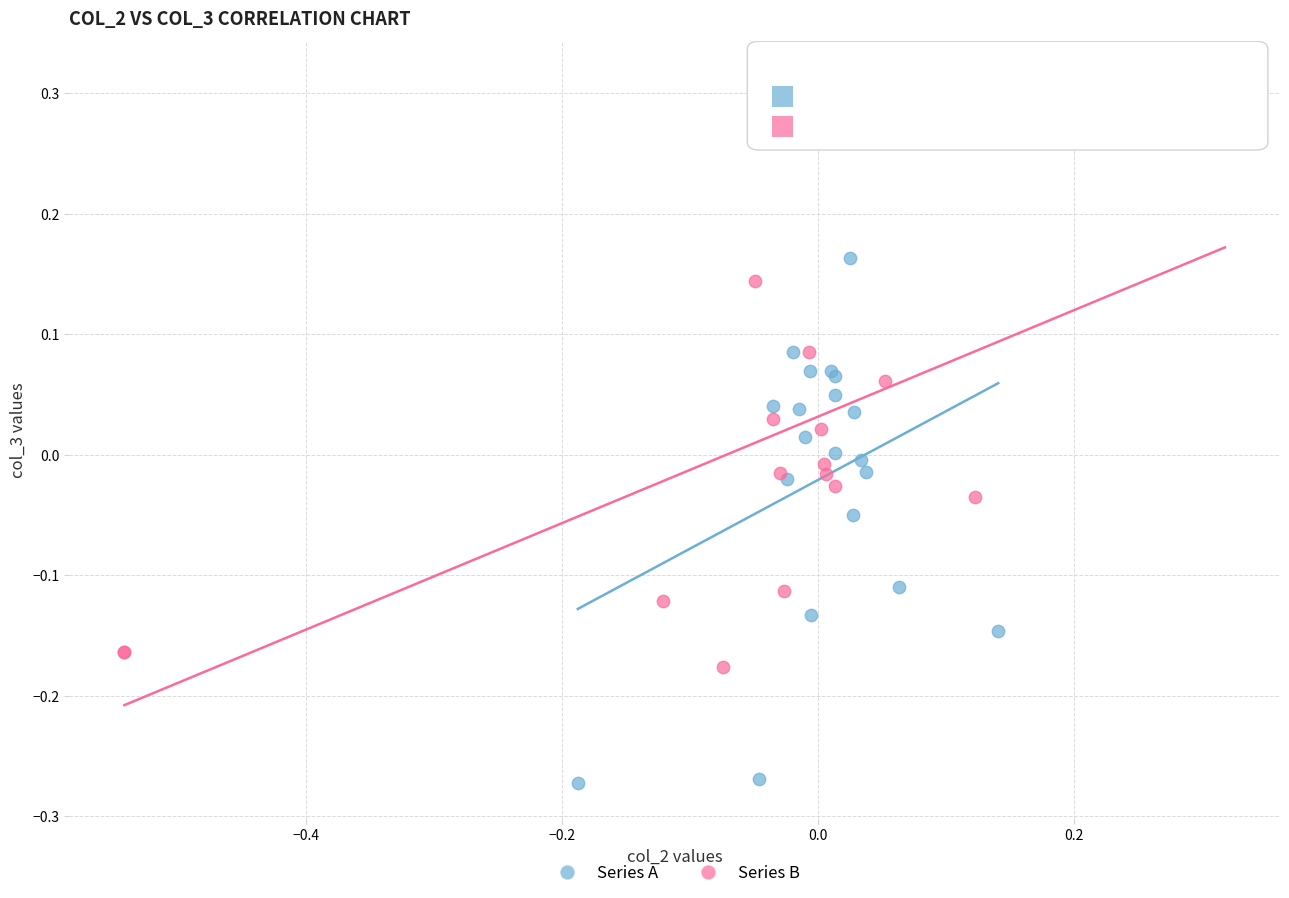

Which series has the widest spread of Y values?

Series B